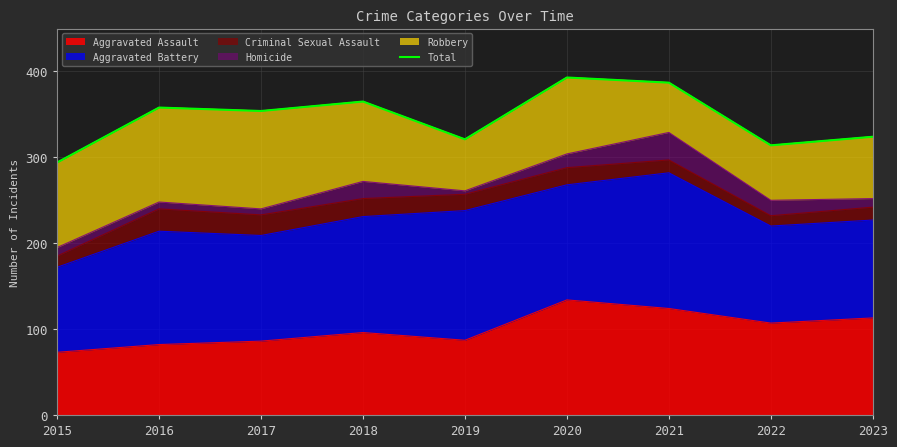

True or false: Aggravated Assault has a value of 36 at 2015.

False